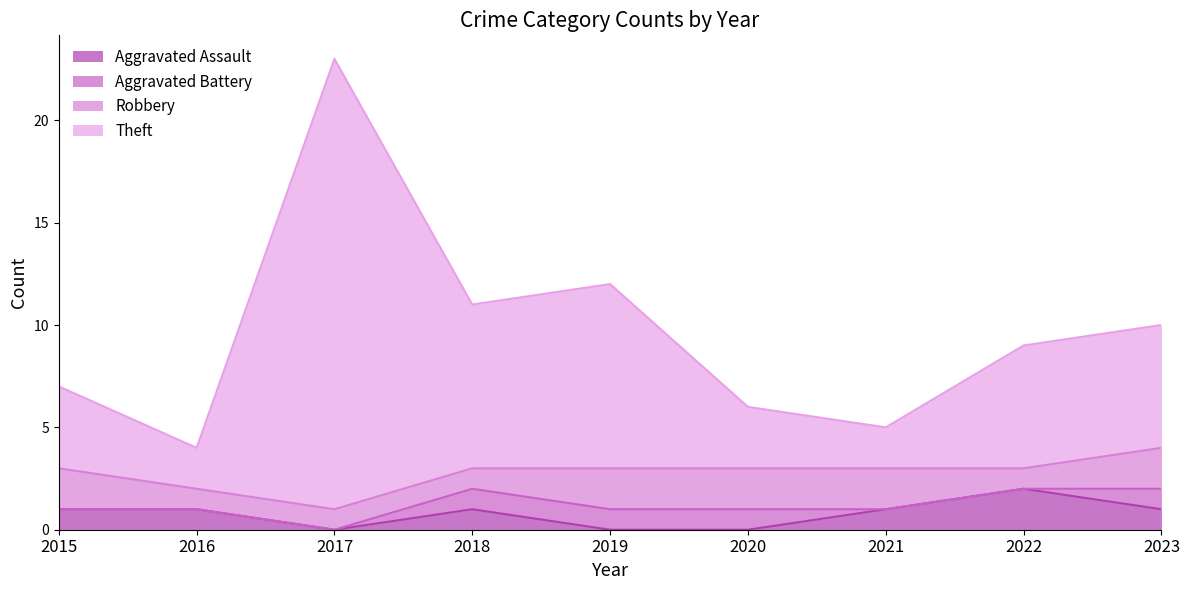

Which series has the widest spread of values?

Theft